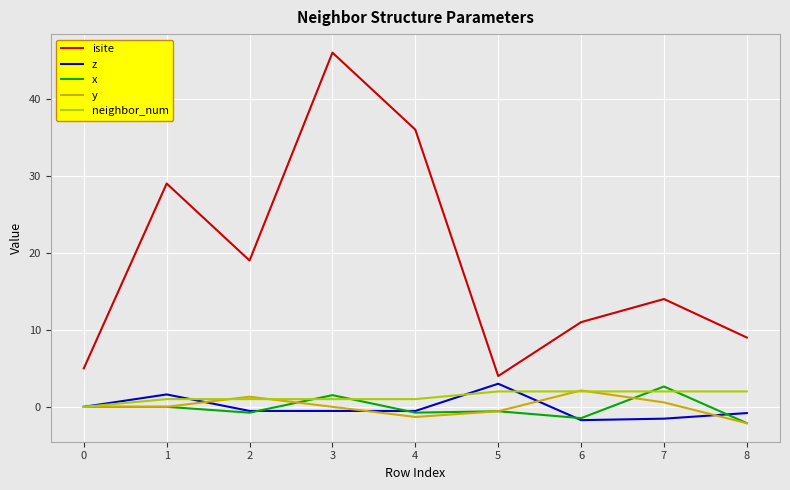

At which category is the sum across all series the highest?

3